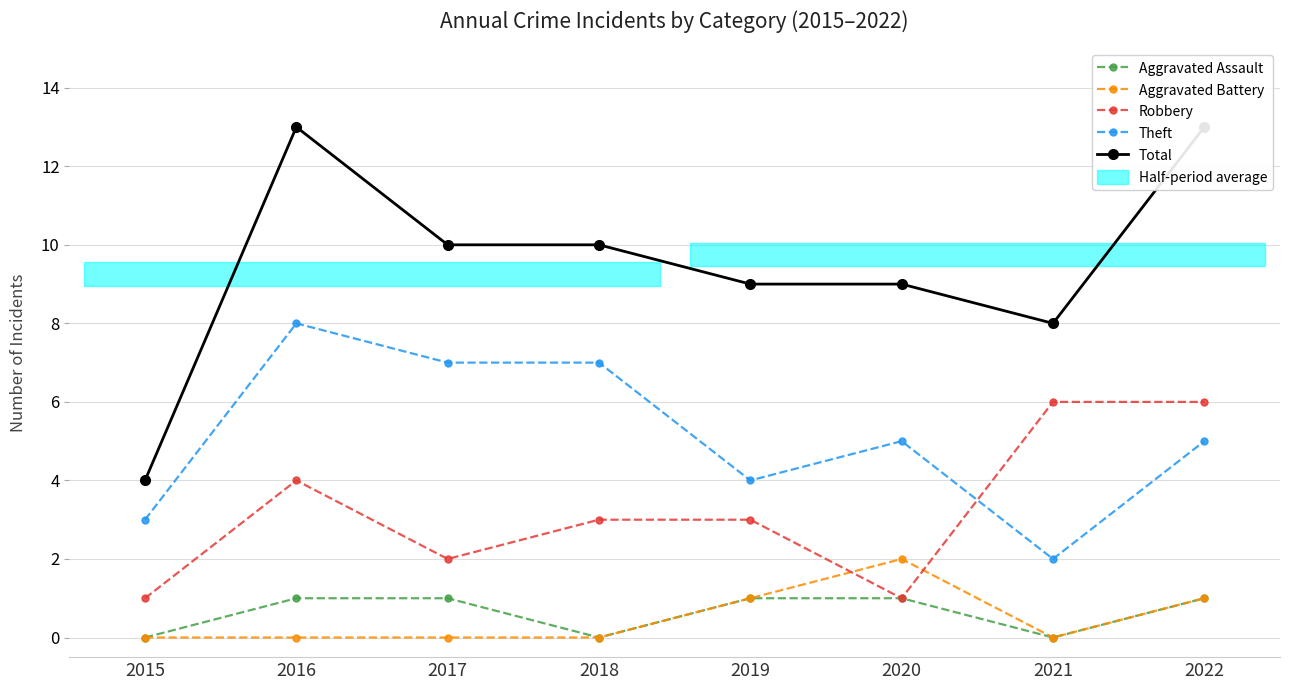

What is the value of the Theft point at the 8th from the left?

5